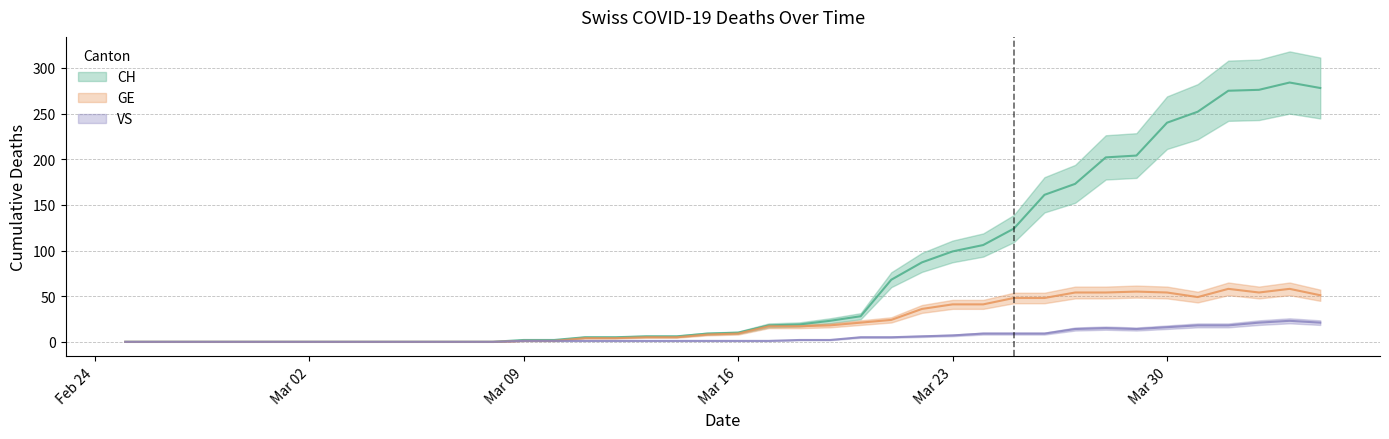

Rank the series by their average value, from lowest to highest.

VS, GE, CH